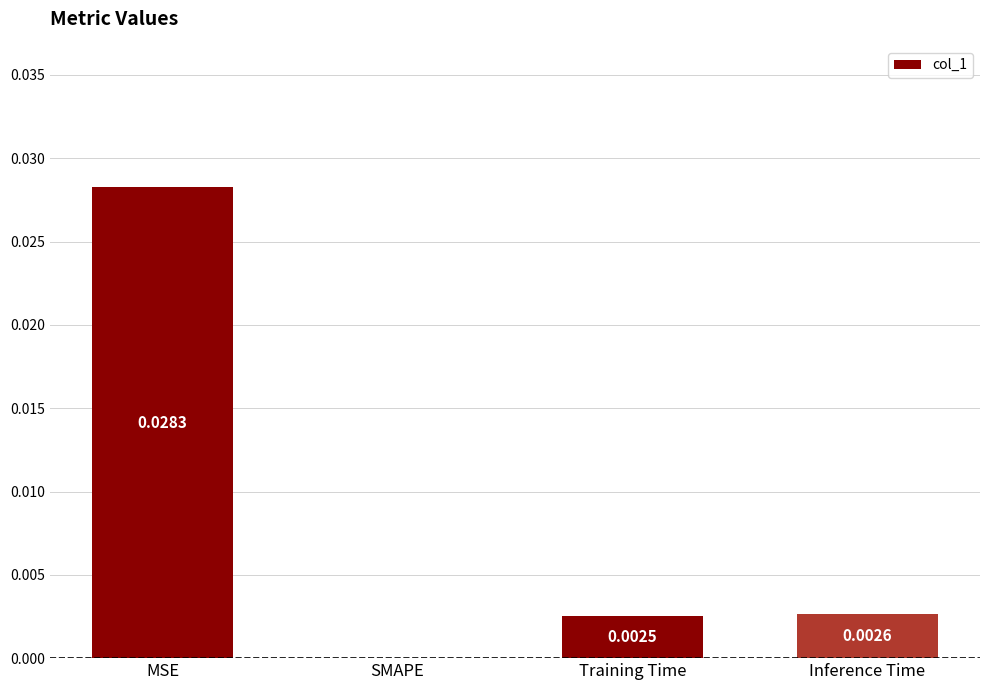

Which has a higher value, Inference Time or Training Time?

Inference Time